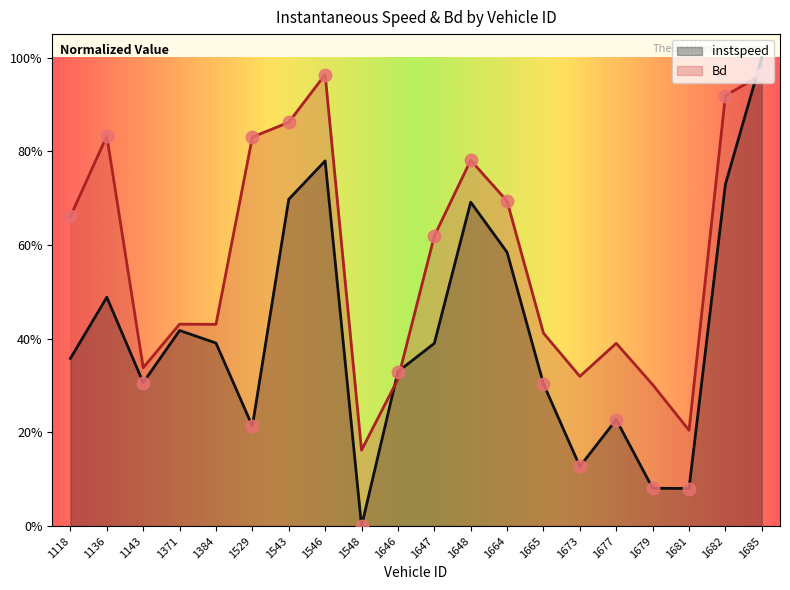

Which series contains the lowest Y value?

instspeed